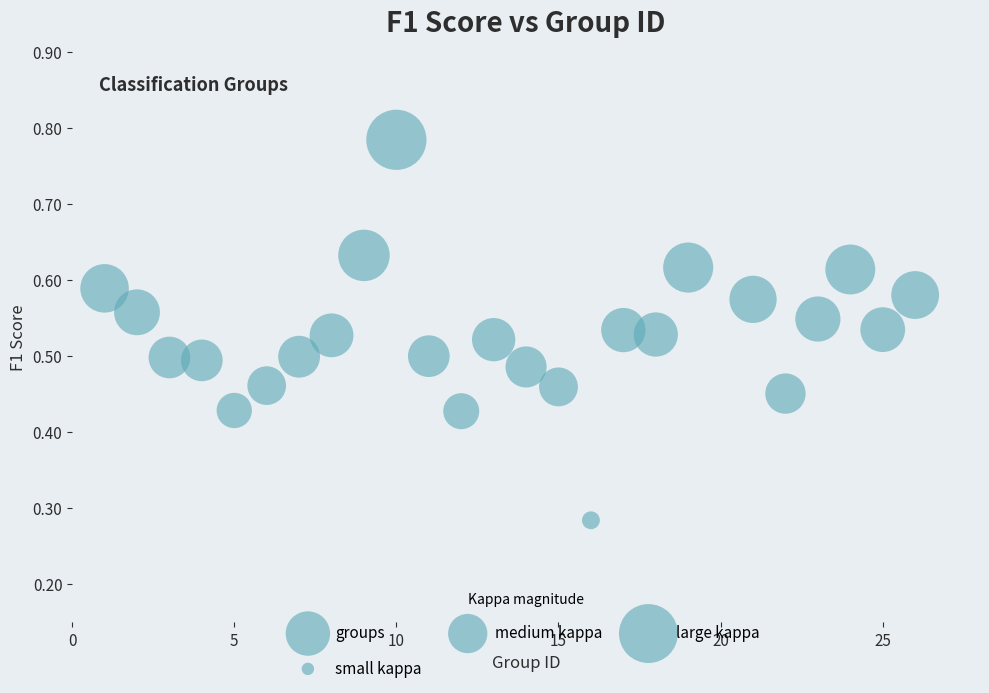

What is the range of X values (max minus min)?

25.0